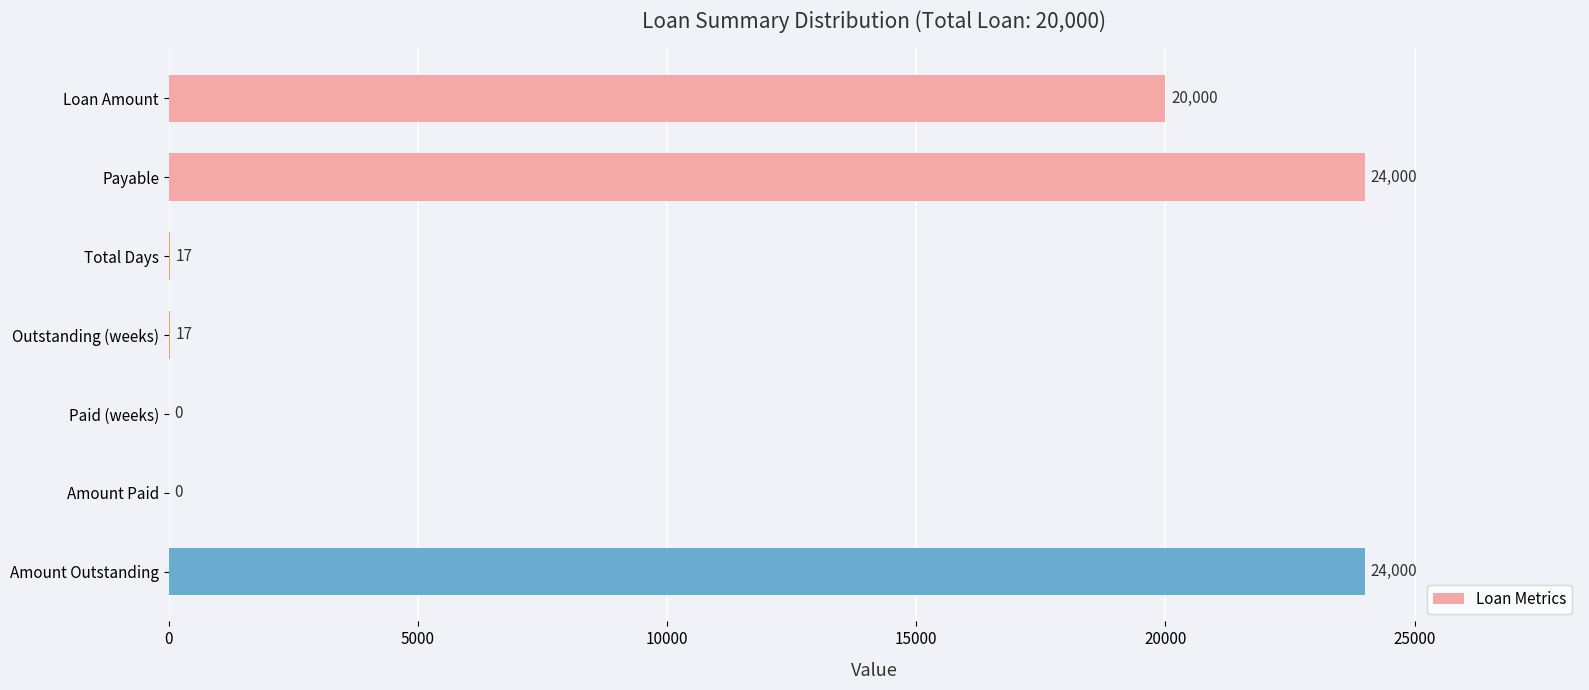

Is it true that the value at Amount Outstanding is 24000?

True